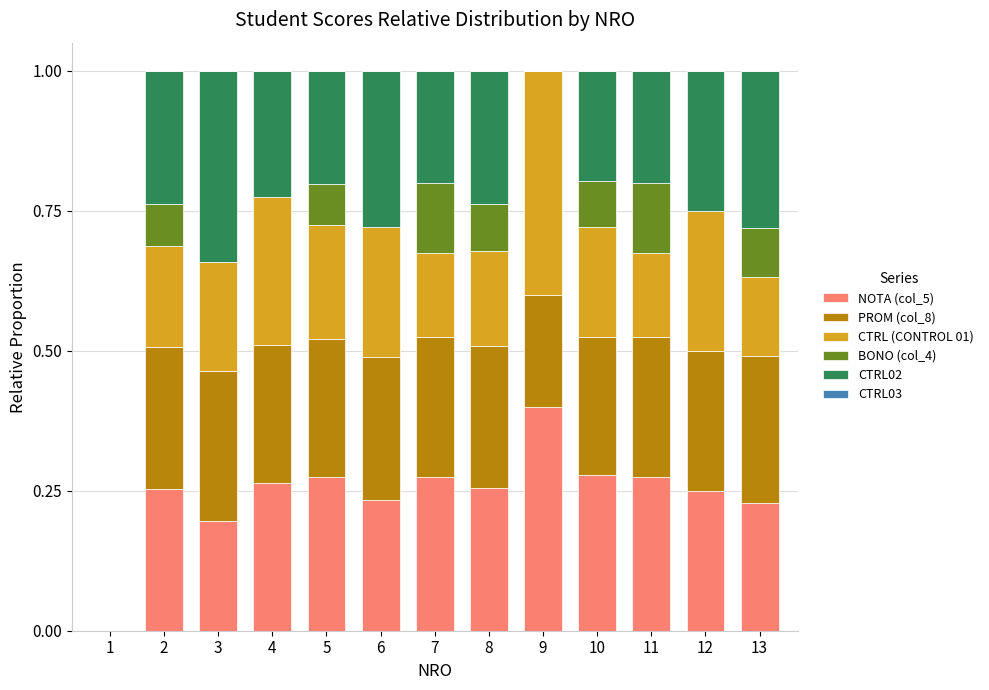

How many data points in NOTA (col_5) are above 0?

12